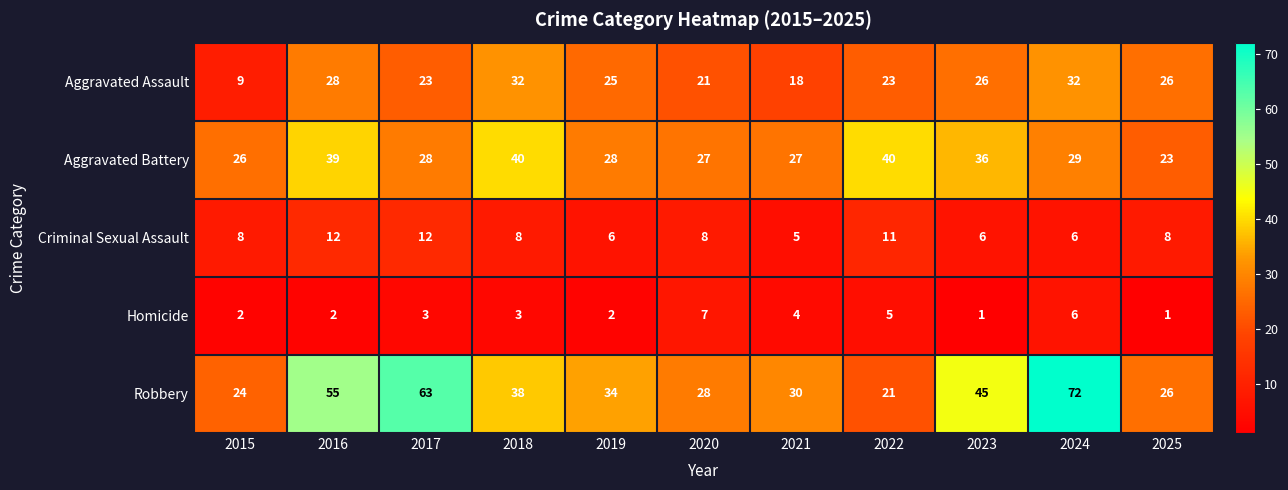

At how many categories does at least one series exceed 20?

11